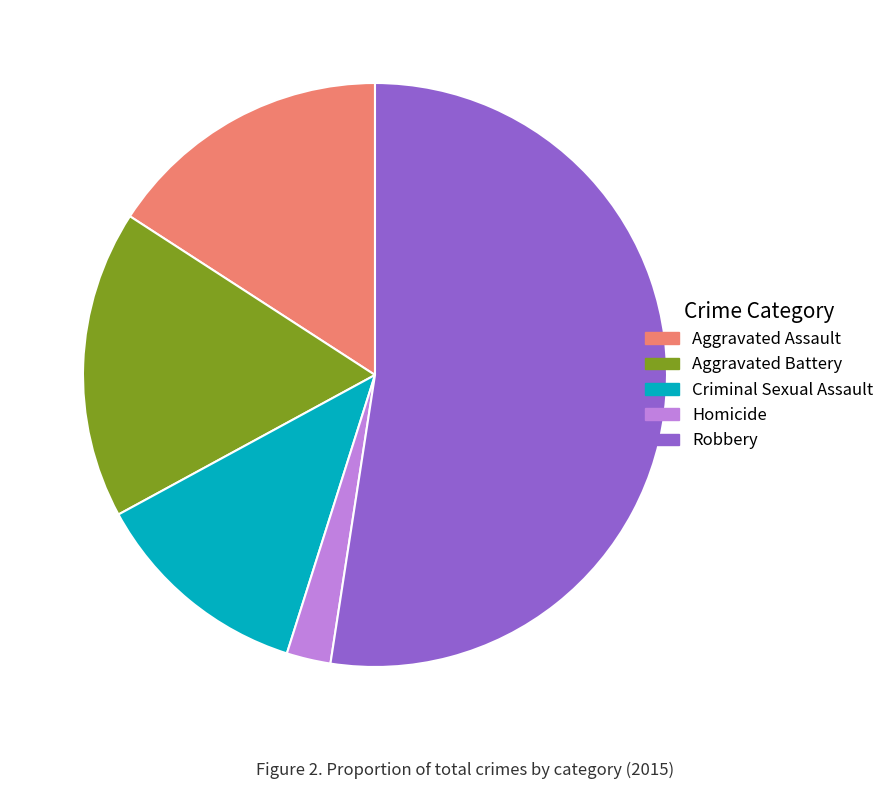

Does Robbery represent more than half of the total?

Yes